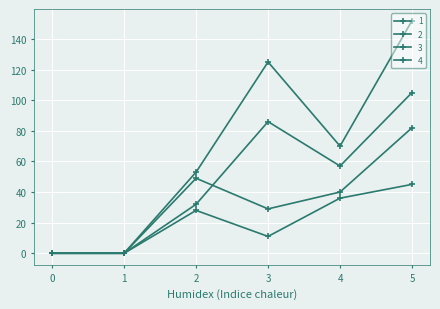

How many data points does each series have?

6